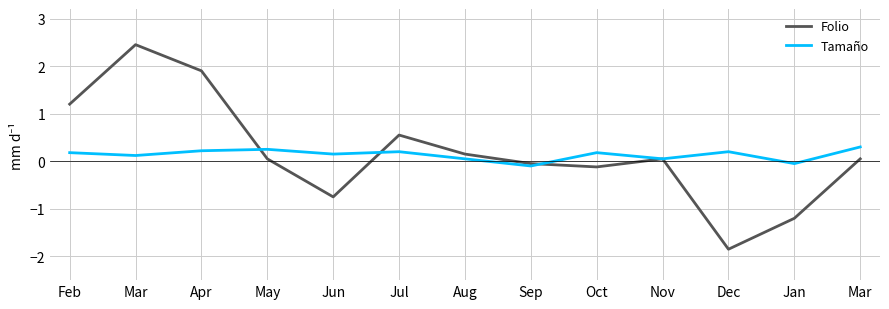

What are all the series names shown in the legend?

Folio, Tamaño